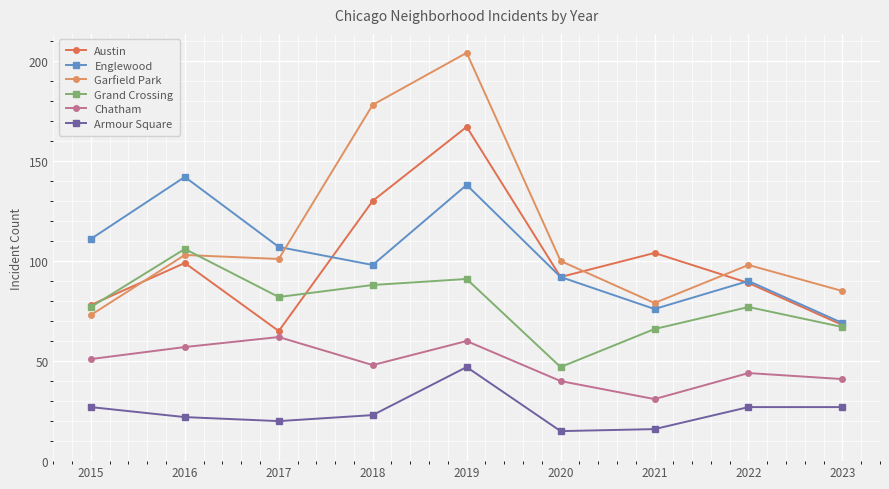

What is the value of the Englewood point at the 5th from the left?

138